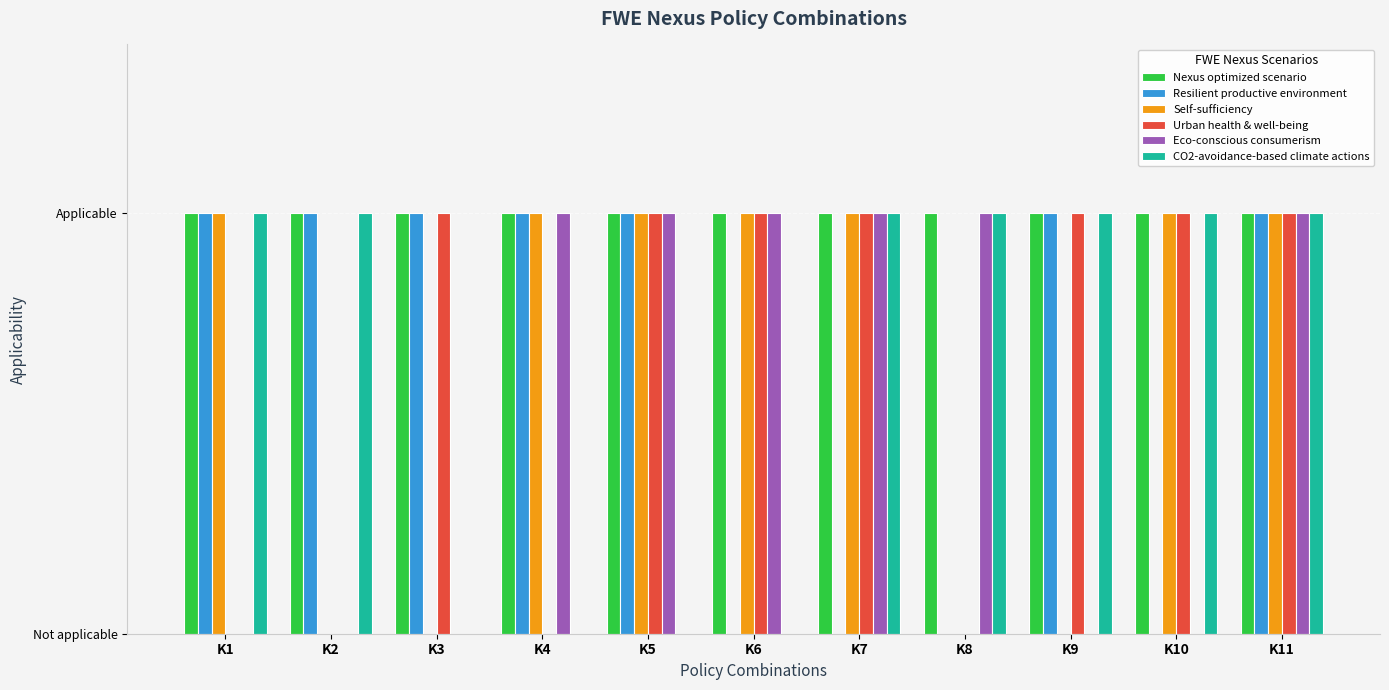

What value does the Self-sufficiency series have at K4?

1